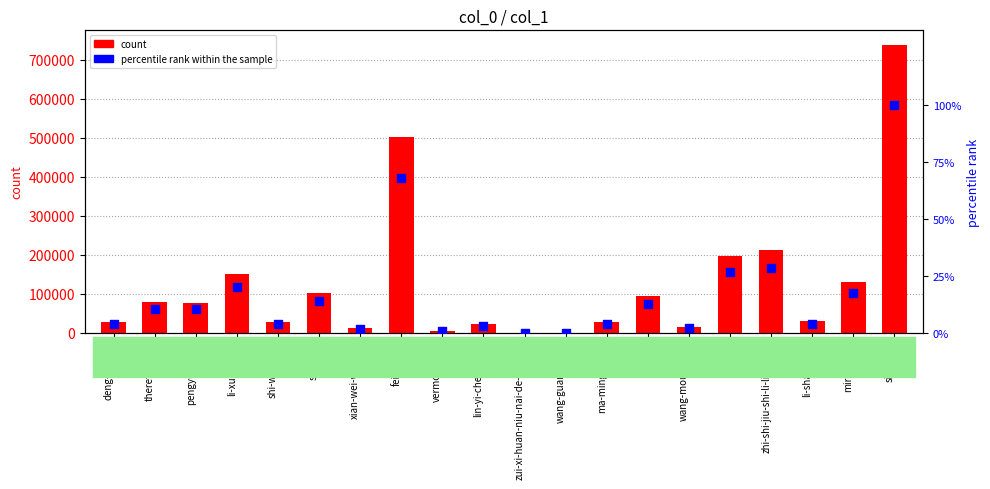

Which series has the largest Y range (max minus min)?

col_1